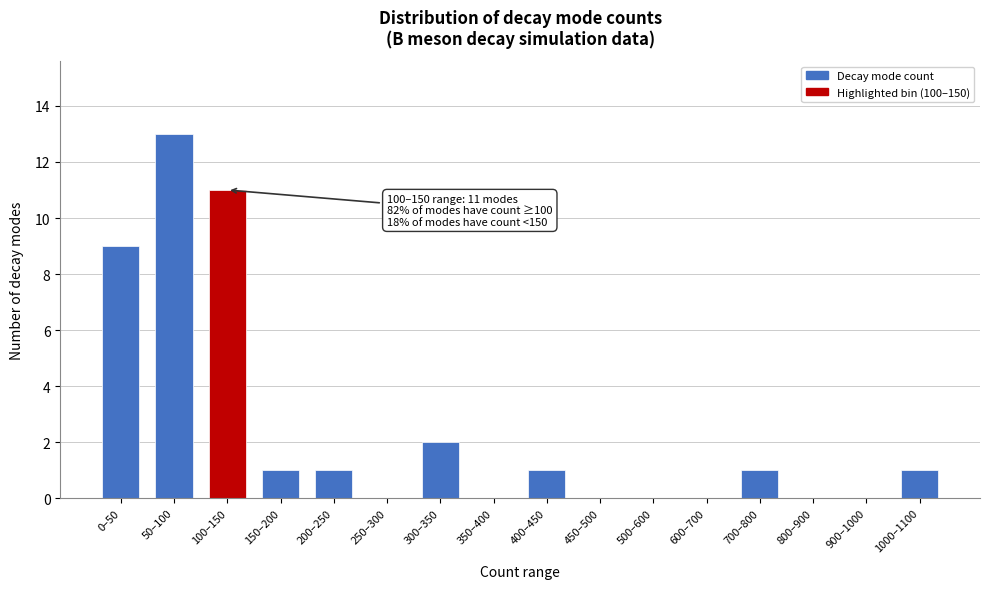

Reading left to right, list all the values displayed in this chart.

0–50=9	50–100=13	100–150=11	150–200=1	200–250=1	250–300=0	300–350=2	350–400=0	400–450=1	450–500=0	500–600=0	600–700=0	700–800=1	800–900=0	900–1000=0	1000–1100=1